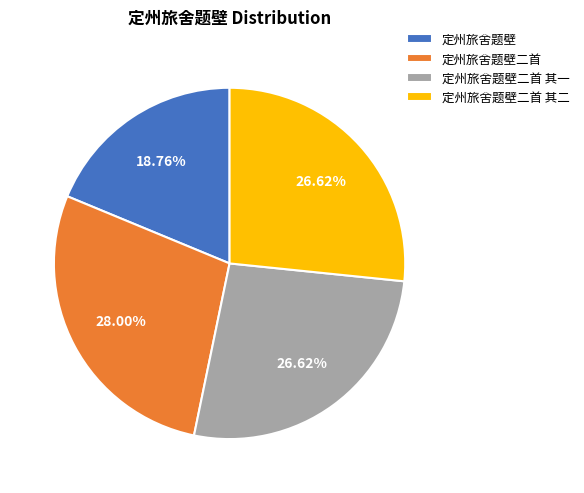

What percentage do 定州旅舍题壁二首 其二 and 定州旅舍题壁 together represent?

45.4%